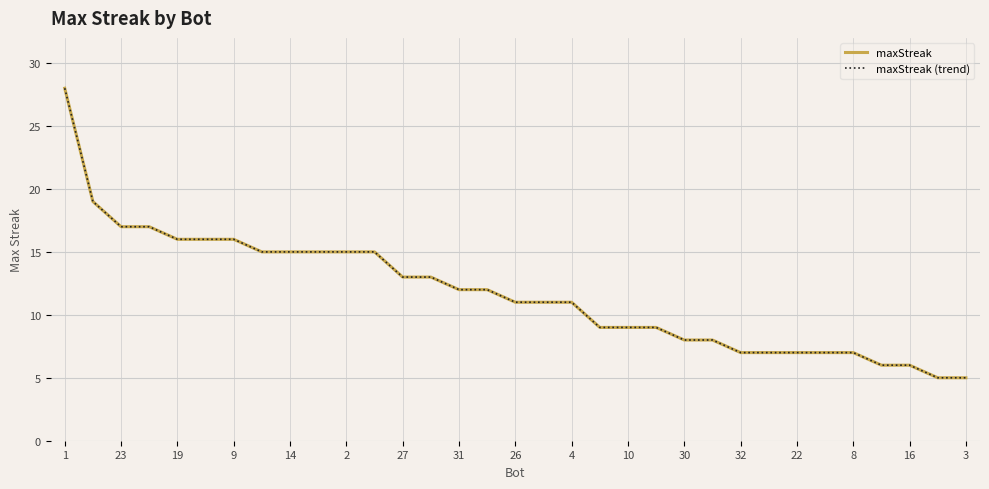

Is this an area chart (filled region under the line)?

No